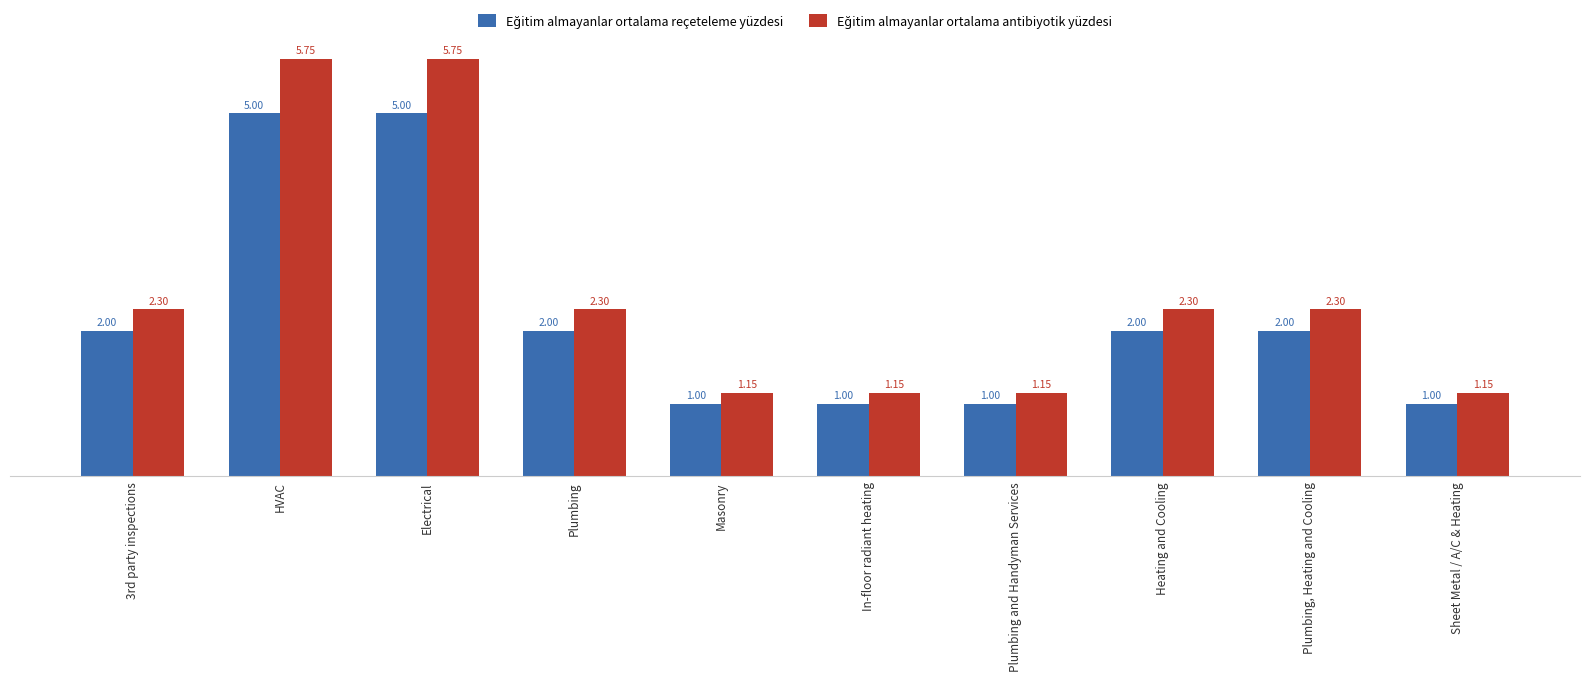

What is the total value across all series at Electrical?

10.8